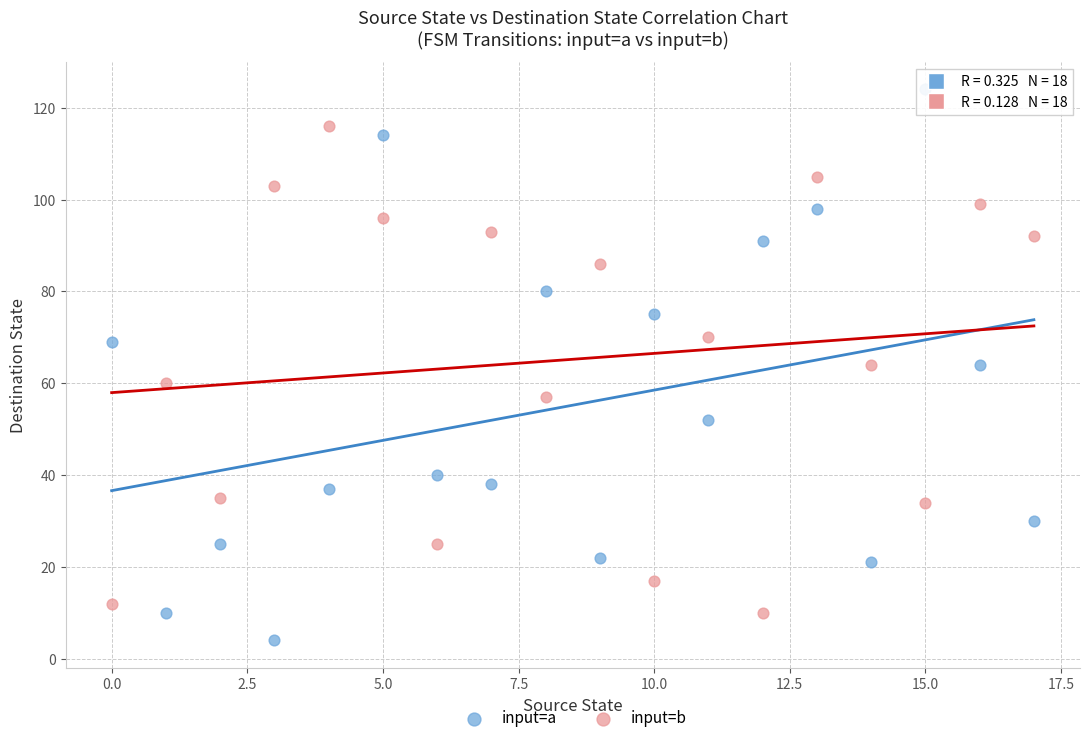

Which series reaches the minimum Y coordinate?

input=a